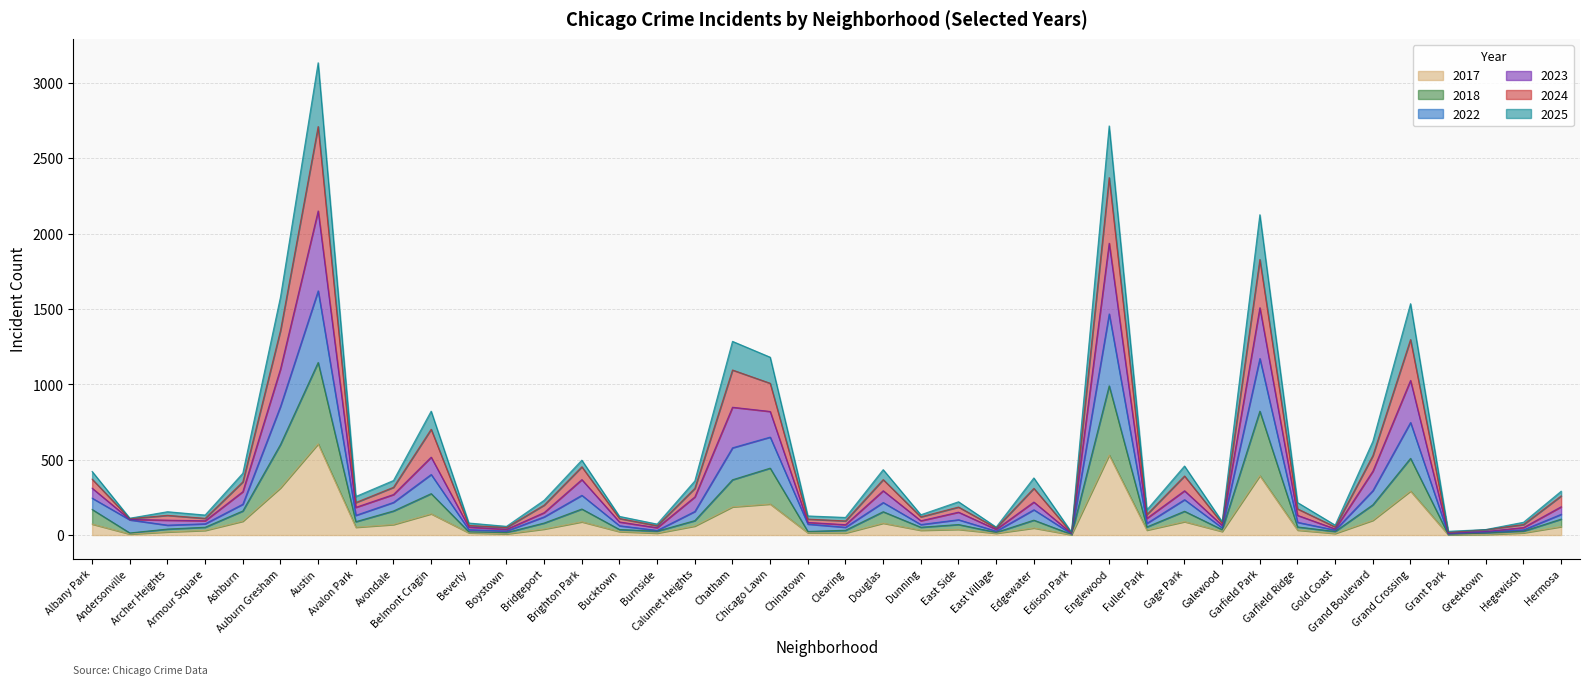

What is the approximate value of 2018 at Clearing, to the nearest 10?

30